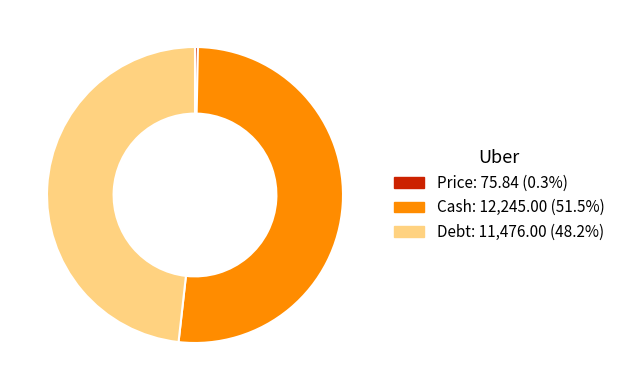

Is there a majority slice in this chart?

Yes